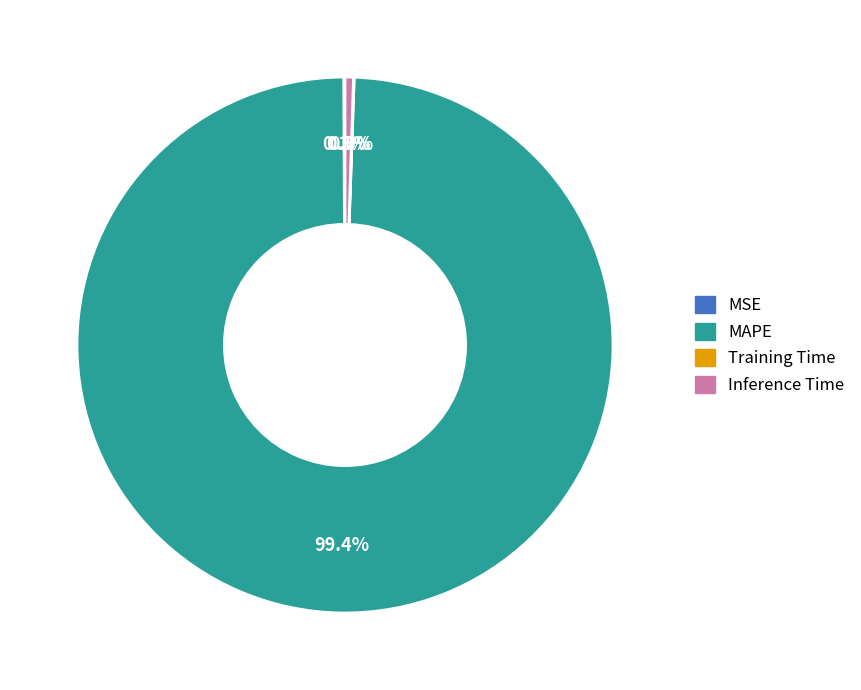

To the nearest percent, what portion does MAPE represent?

99%